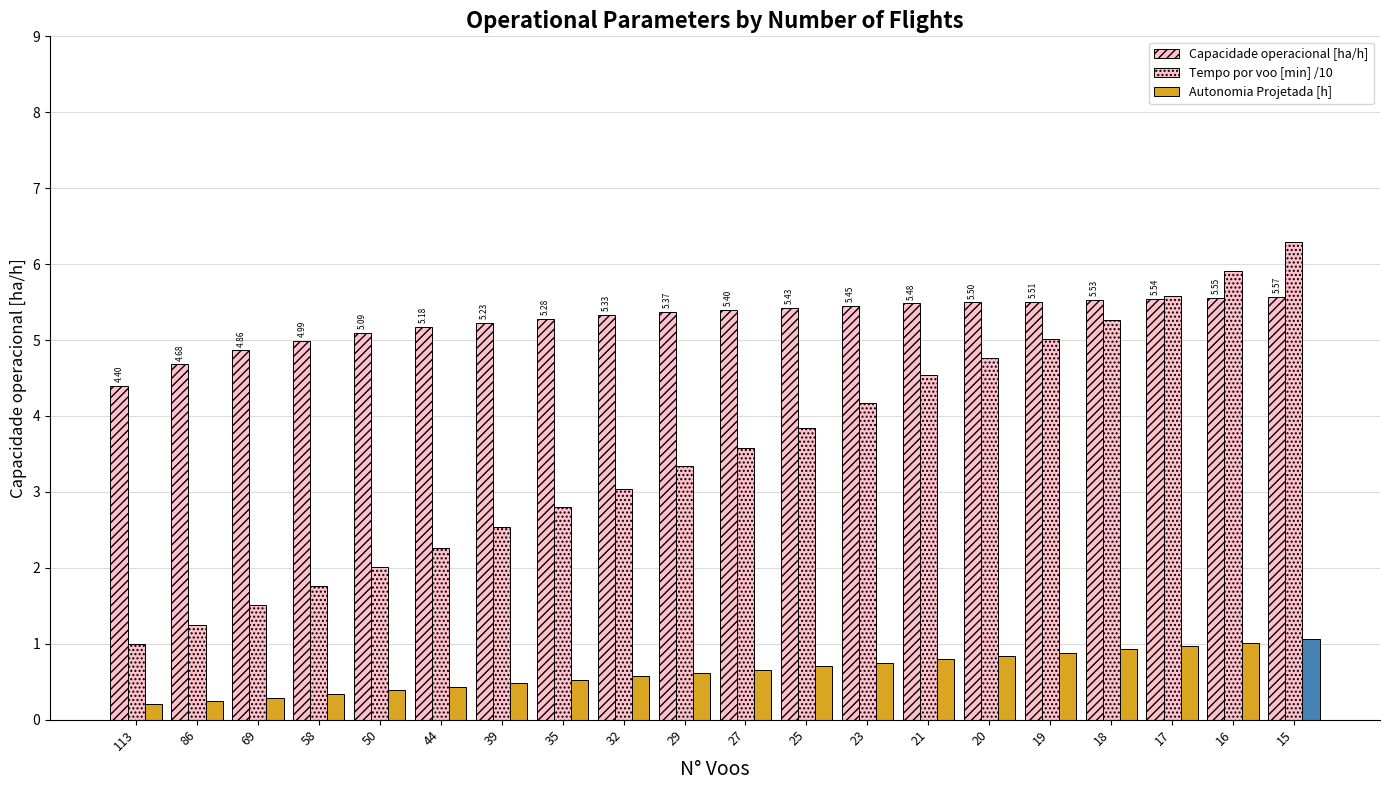

Which series has the widest spread of values?

Tempo por voo [min] /10